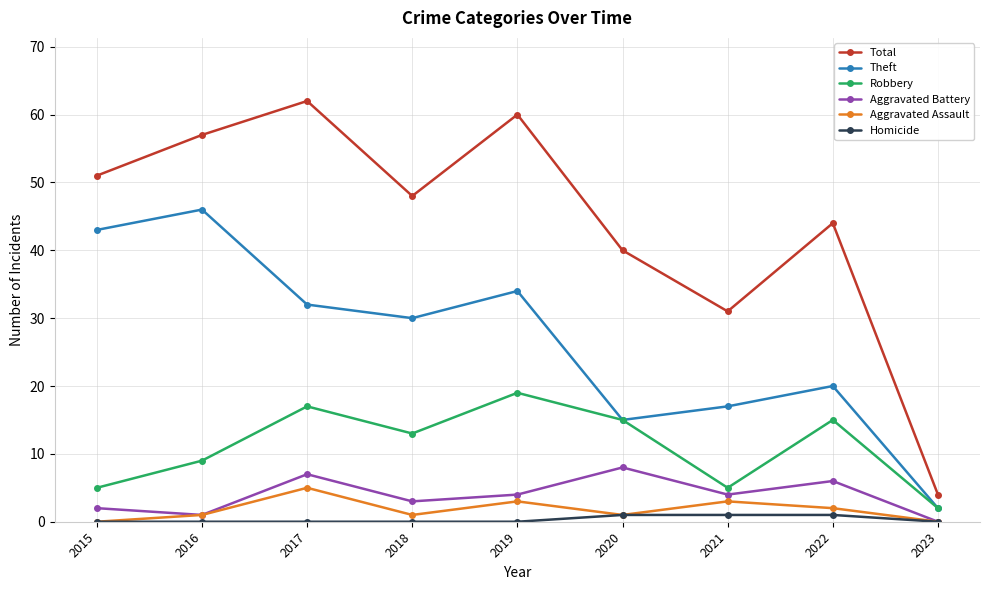

Reading right to left, list all the values displayed in this chart.

Total: 2023=4	2022=44	2021=31	2020=40	2019=60	2018=48	2017=62	2016=57	2015=51
Theft: 2023=2	2022=20	2021=17	2020=15	2019=34	2018=30	2017=32	2016=46	2015=43
Robbery: 2023=2	2022=15	2021=5	2020=15	2019=19	2018=13	2017=17	2016=9	2015=5
Aggravated Battery: 2023=0	2022=6	2021=4	2020=8	2019=4	2018=3	2017=7	2016=1	2015=2
Aggravated Assault: 2023=0	2022=2	2021=3	2020=1	2019=3	2018=1	2017=5	2016=1	2015=0
Homicide: 2023=0	2022=1	2021=1	2020=1	2019=0	2018=0	2017=0	2016=0	2015=0